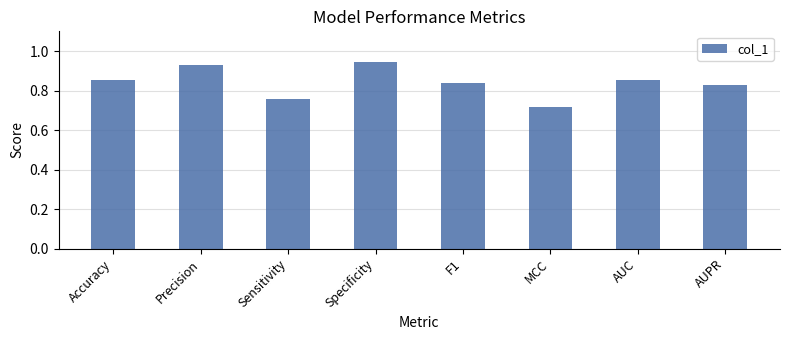

Is it true that the value at AUC is 1.5?

False